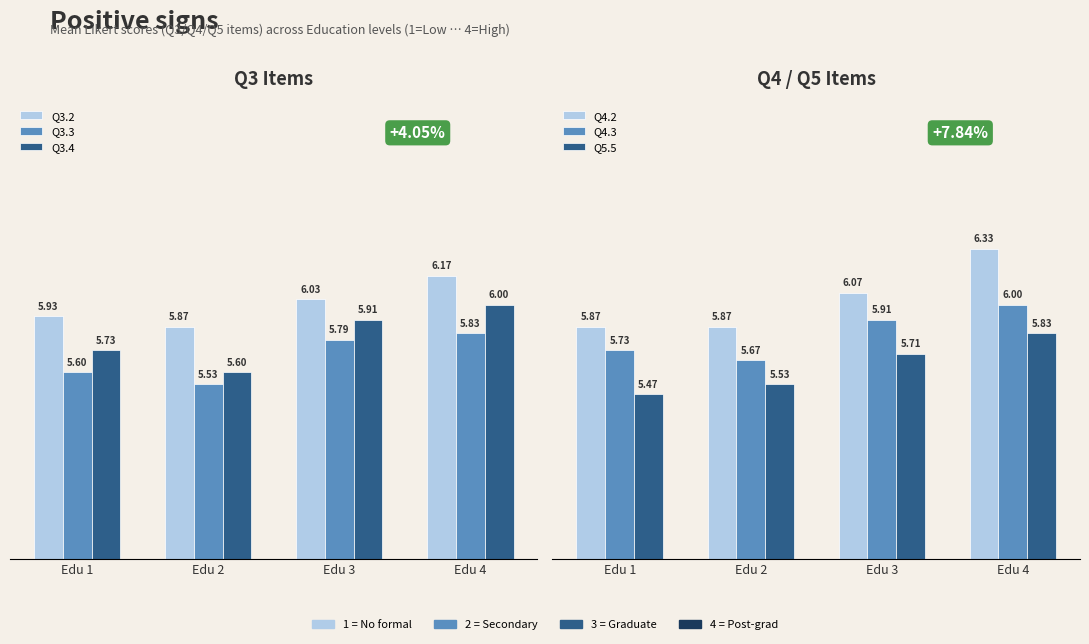

The Q3.2 series shows 5.9 at Edu 1. True or false?

True